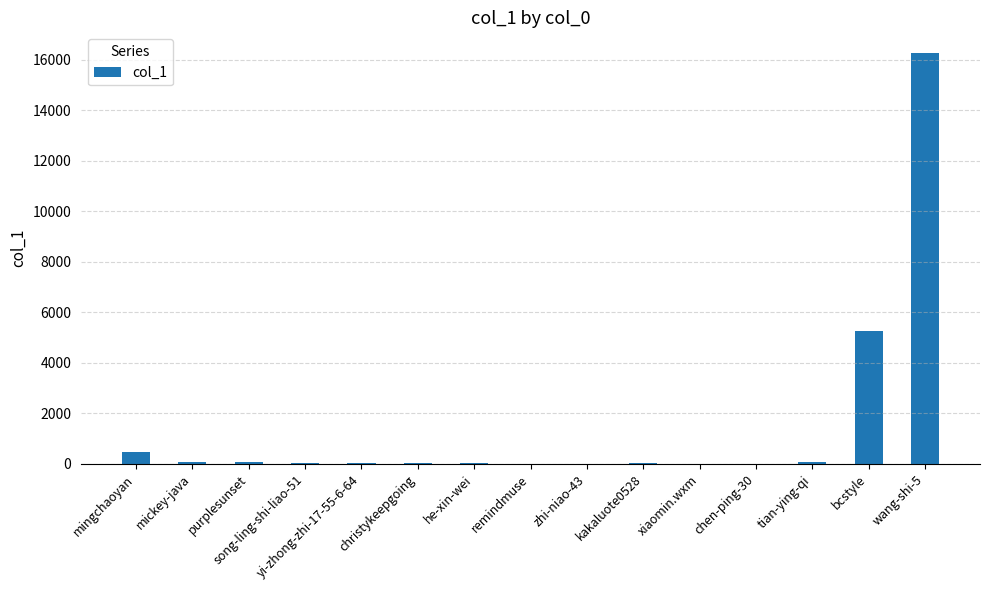

At which category does the chart reach its peak across all series?

wang-shi-5